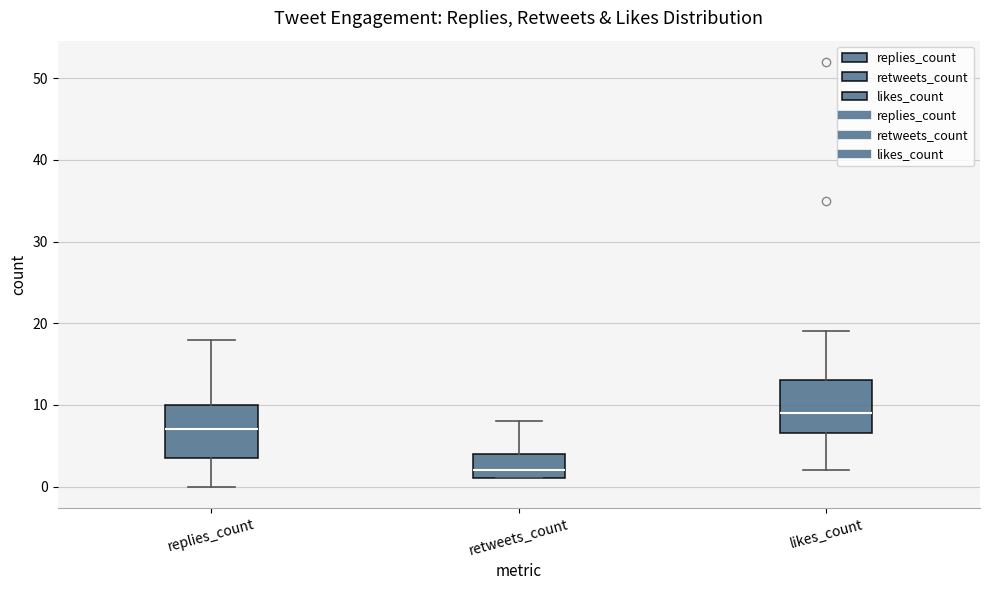

Reading left to right, read every box against the y-axis: the position of its median line, the range the box covers, and the ends of its whiskers. The values are not printed on the chart, so give them approximately, as read against the axis.

replies_count: median 7, box 4 to 10, whiskers 0 to 18
retweets_count: median 2, box 1 to 4, whiskers 1 to 8
likes_count: median 9, box 7 to 13, whiskers 2 to 19